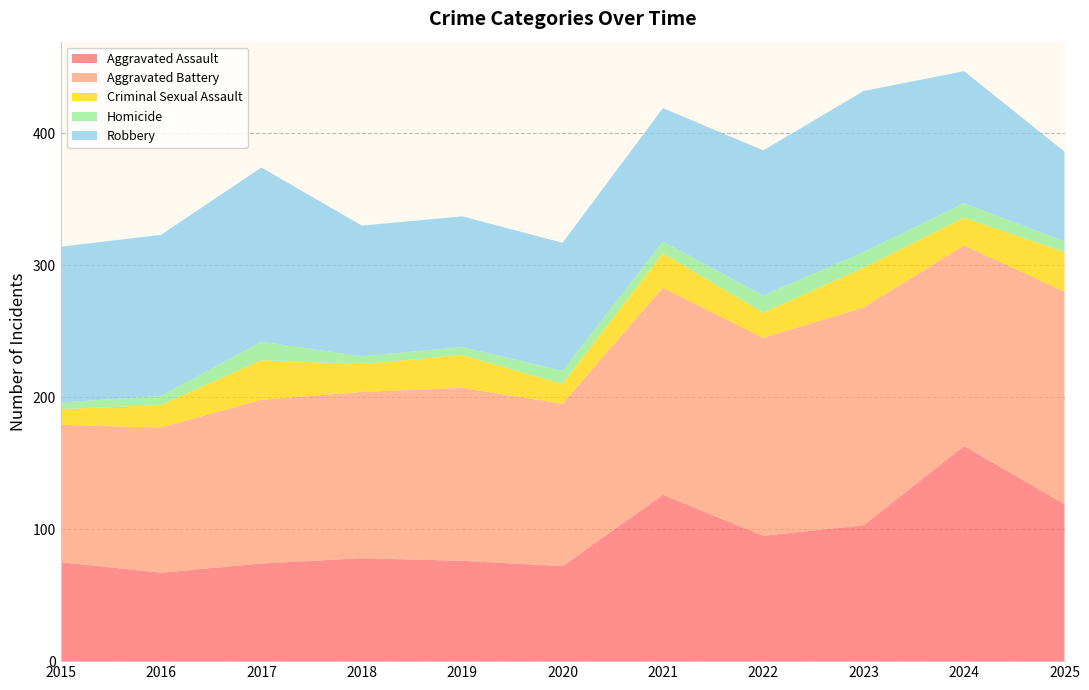

Reading left to right, what are all the values shown in this chart?

Aggravated Assault: 2015=75	2016=67	2017=74	2018=78	2019=76	2020=72	2021=126	2022=95	2023=103	2024=163	2025=119
Aggravated Battery: 2015=104	2016=110	2017=124	2018=126	2019=131	2020=123	2021=157	2022=150	2023=165	2024=152	2025=161
Criminal Sexual Assault: 2015=12	2016=17	2017=30	2018=21	2019=25	2020=15	2021=26	2022=19	2023=30	2024=21	2025=30
Homicide: 2015=5	2016=7	2017=14	2018=6	2019=6	2020=10	2021=9	2022=13	2023=12	2024=11	2025=8
Robbery: 2015=118	2016=122	2017=132	2018=99	2019=99	2020=97	2021=101	2022=110	2023=122	2024=100	2025=68